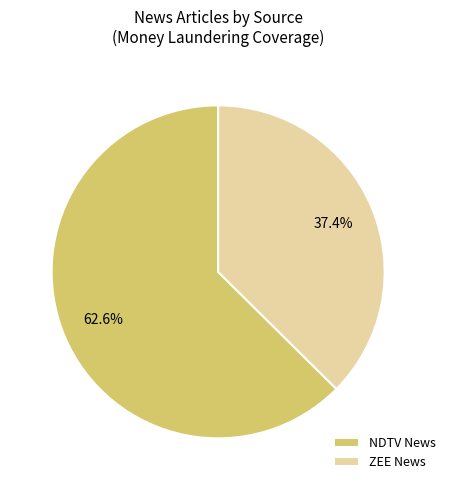

Does ZEE News account for over 50% of the chart?

No